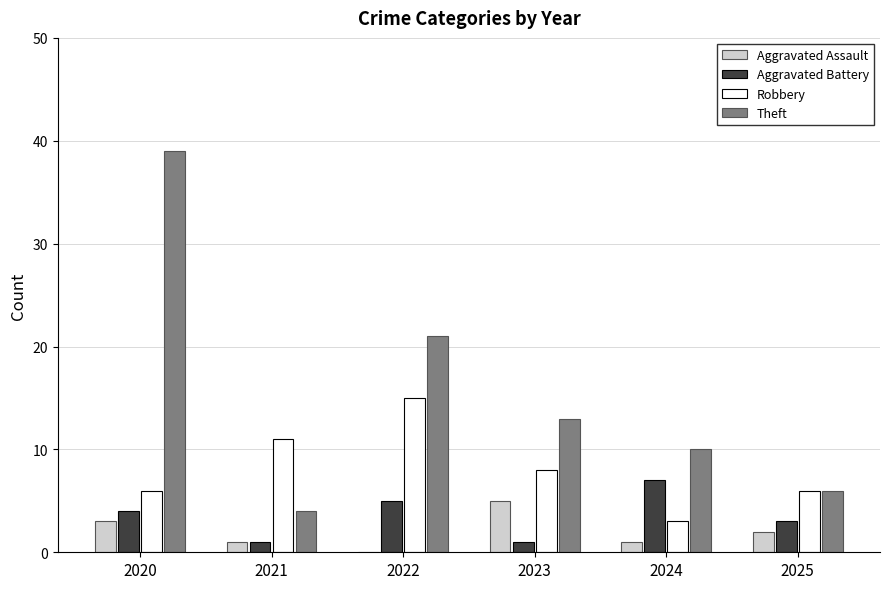

What is the maximum value shown in the chart?

39